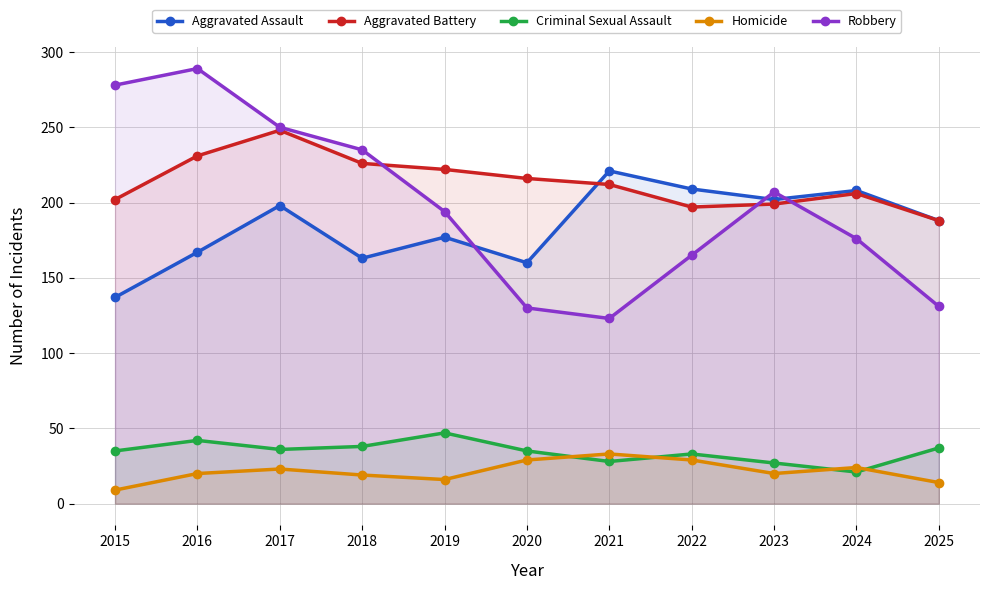

Does the chart have visible grid lines?

Yes